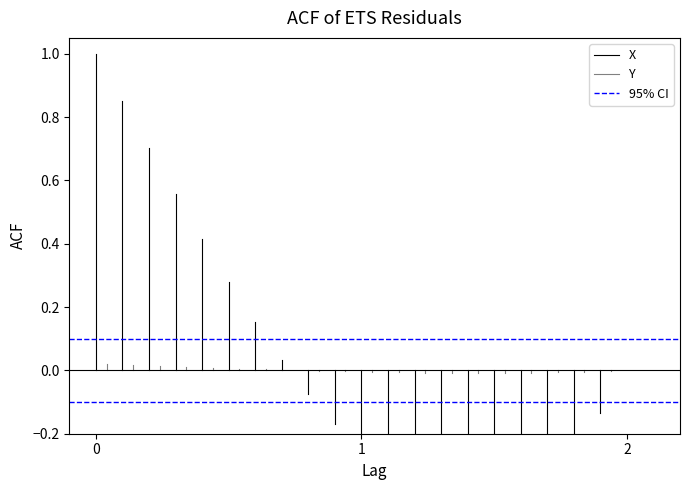

What are all the series names shown in the legend?

X, Y, 95% CI